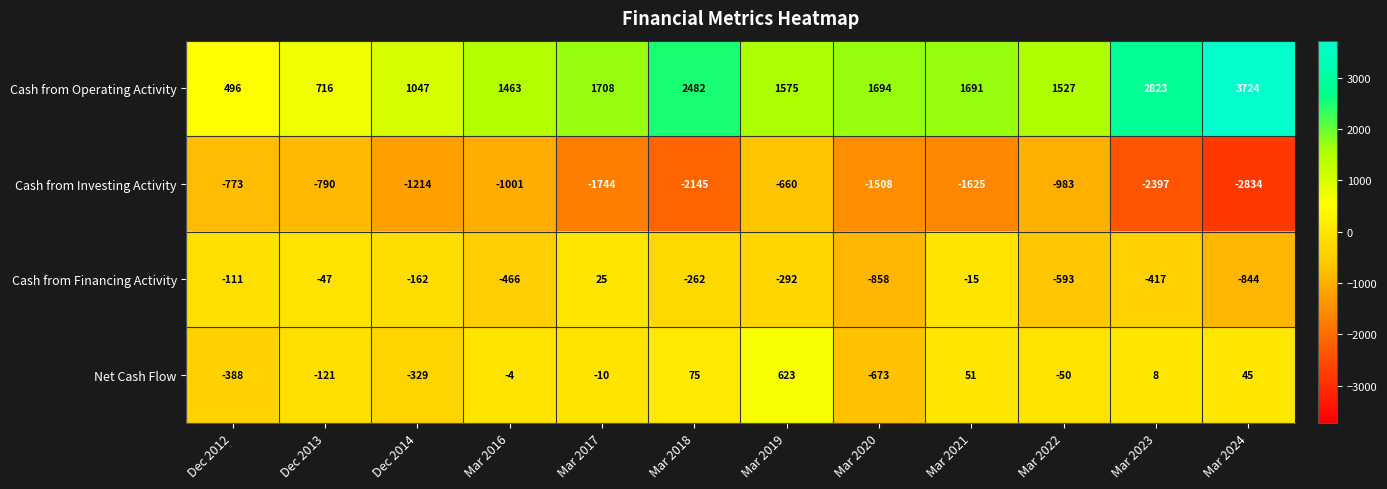

What is the difference between the second highest and second lowest values in the Cash from Investing Activity series?

1624